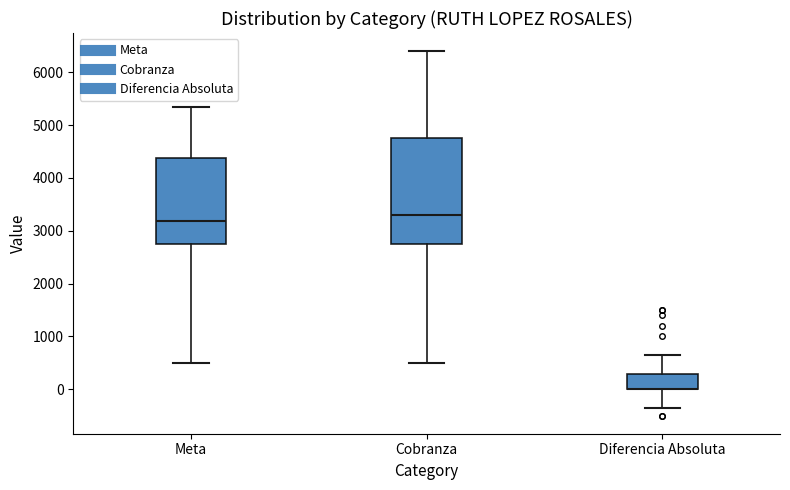

Reading left to right, transcribe this box plot: for each box, give where its median line is, the range the box spans, and where its two whiskers end, as read against the y-axis. The values are not printed on the chart, so give them approximately, as read against the axis.

Meta: median 3200, box 2800 to 4400, whiskers 500 to 5400
Cobranza: median 3300, box 2800 to 4800, whiskers 500 to 6400
Diferencia Absoluta: median 0 (drawn on the box's lower edge), box 0 to 300, whiskers -300 to 700